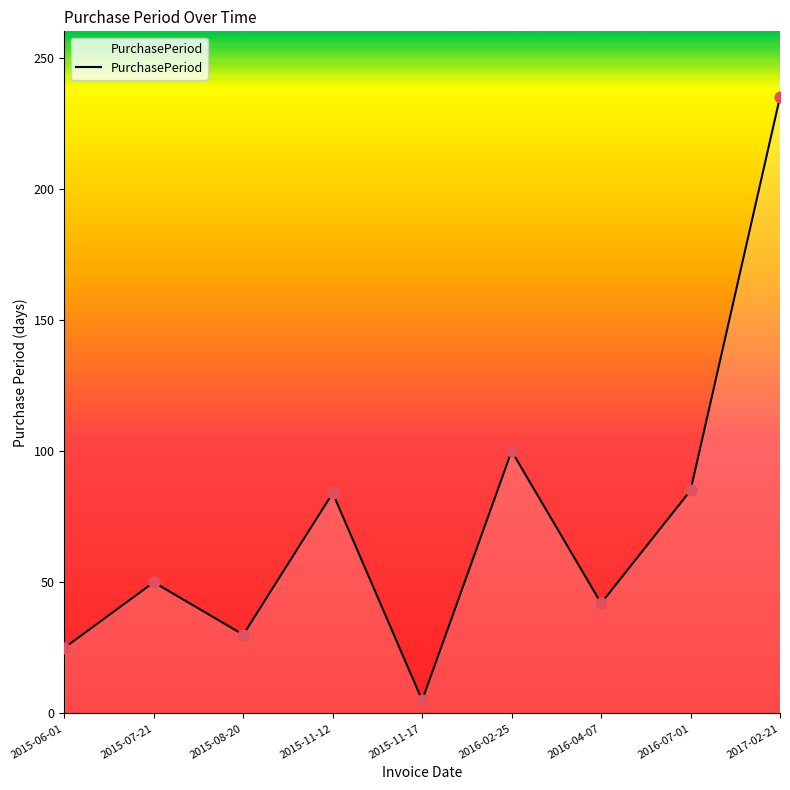

Between 2015-06-01 and 2015-11-12, which is larger?

2015-11-12